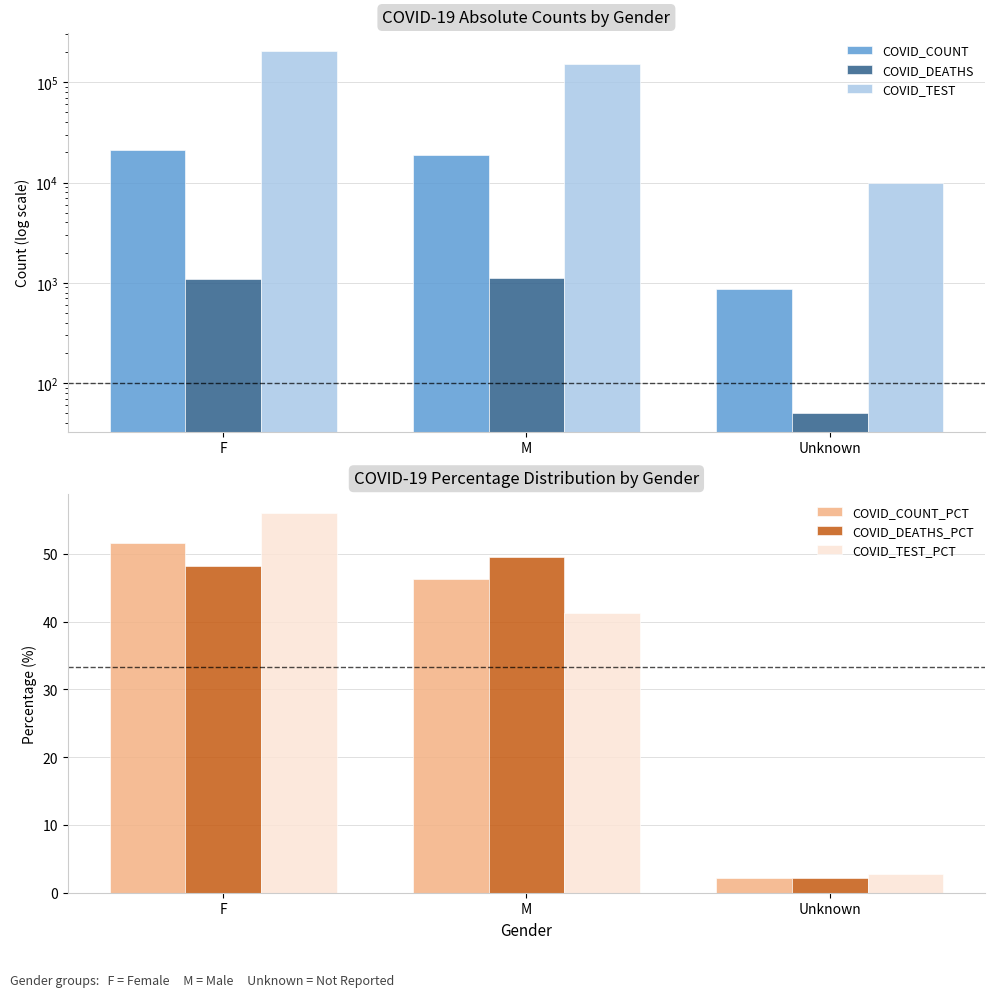

Is the value of COVID_TEST at Unknown greater than the value of COVID_COUNT_PCT at Unknown?

Yes